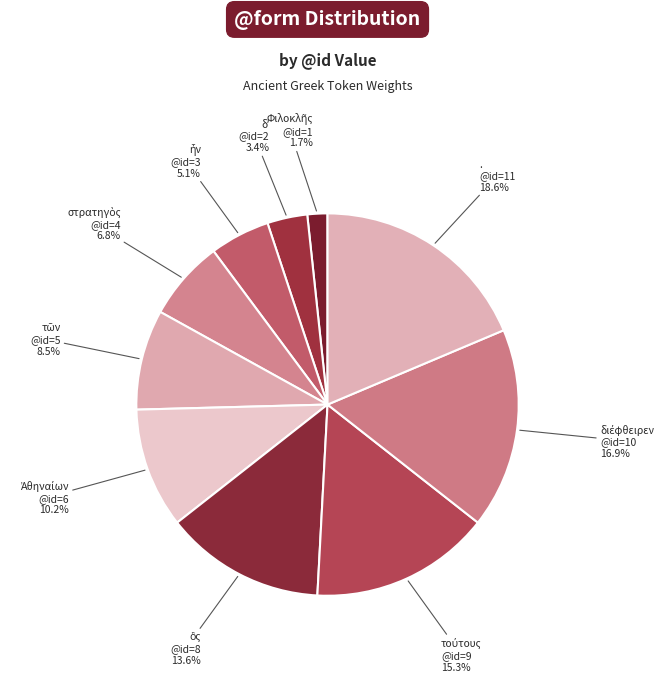

Is there any slice that represents more than half of the pie?

No